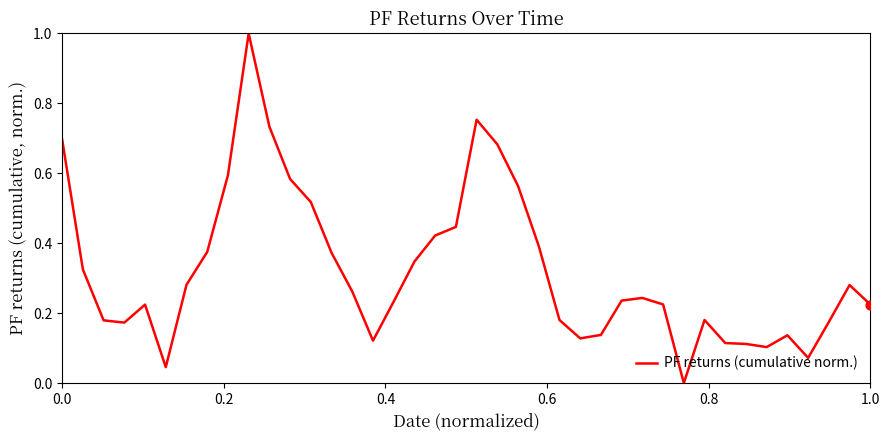

What is the maximum value shown in the chart?

1.0